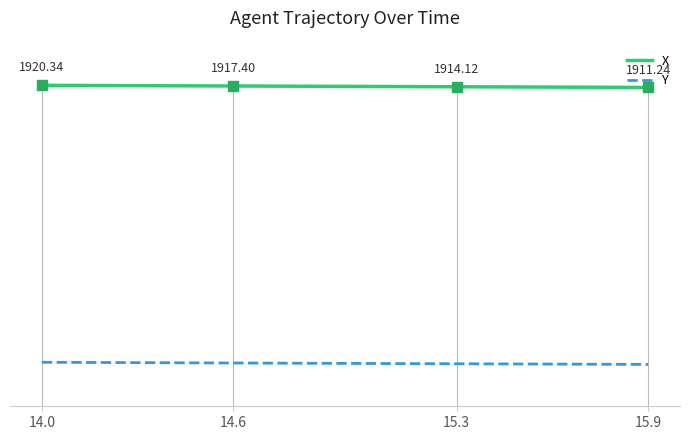

True or false: Y and X intersect in this chart.

False